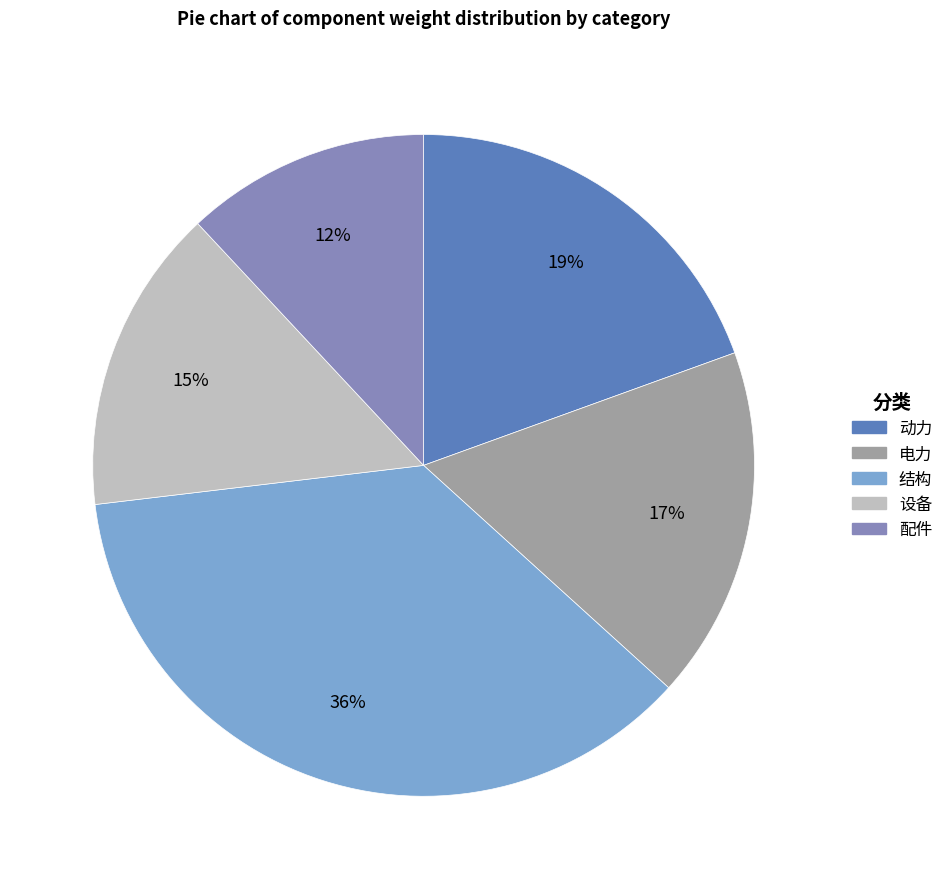

Which slice is the largest?

结构